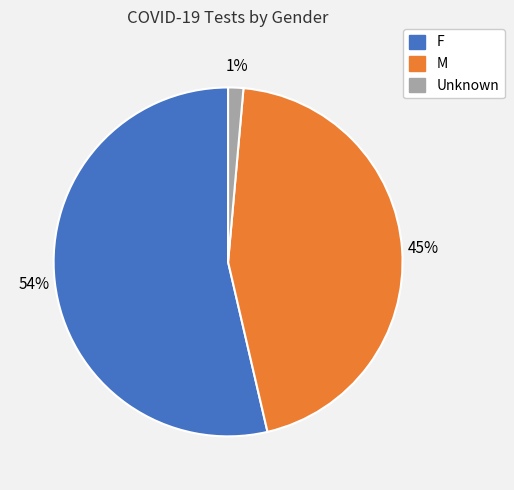

To the nearest percent, what is the average slice percentage?

33%